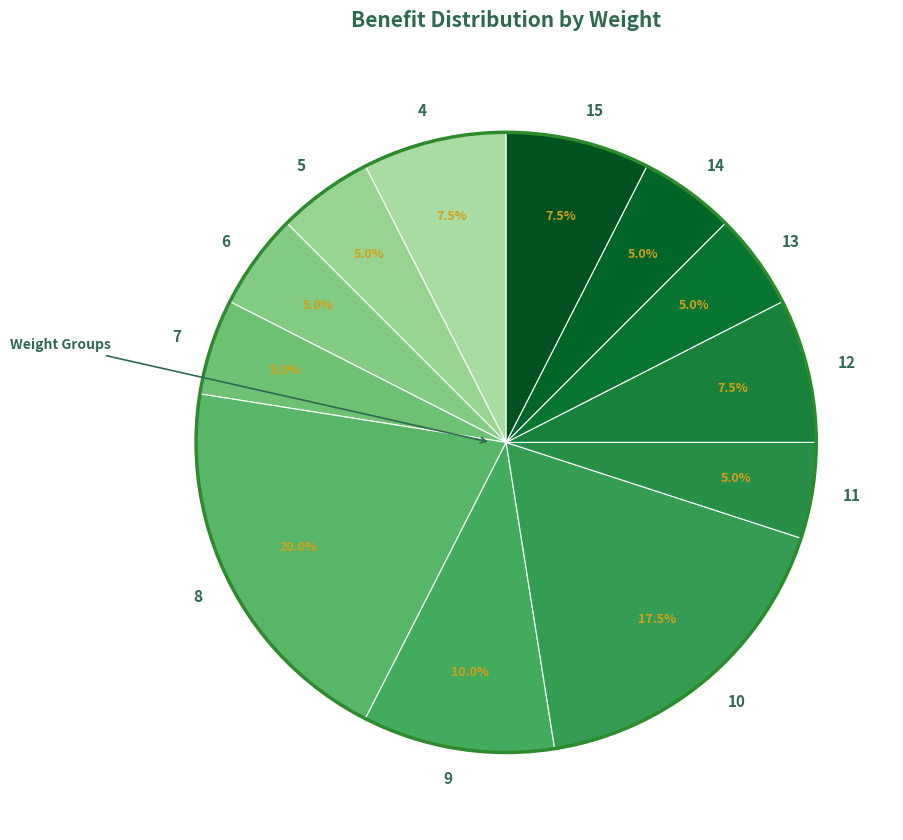

To the nearest percent, what is the difference between the 13 and 9 slice percentages?

5%